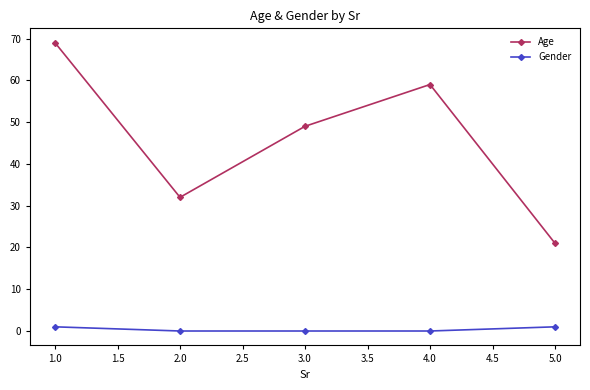

What position from the right is 2.0?

4